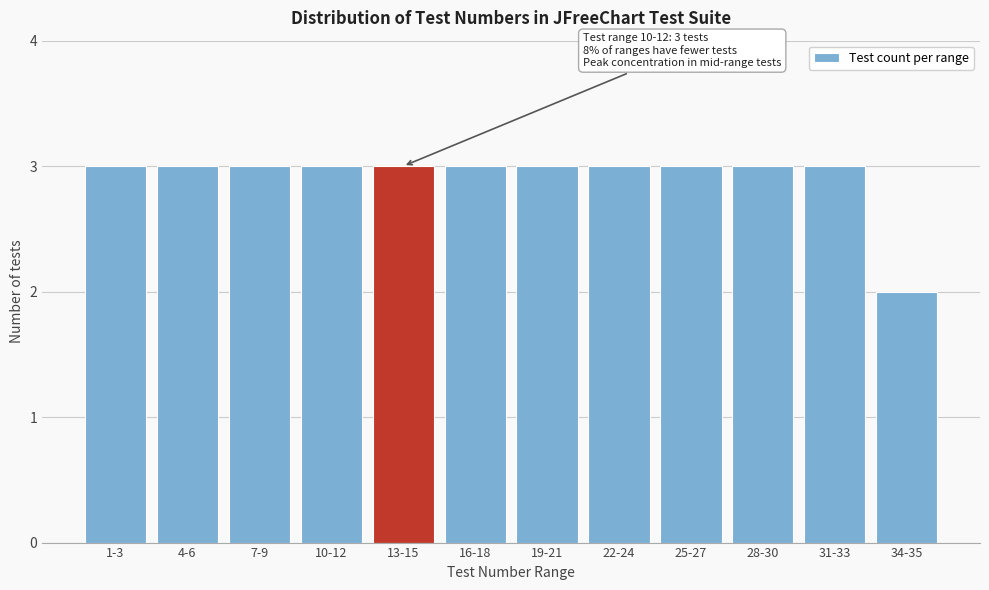

Reading left to right, list all the values displayed in this chart.

3	3	3	3	3	3	3	3	3	3	3	2